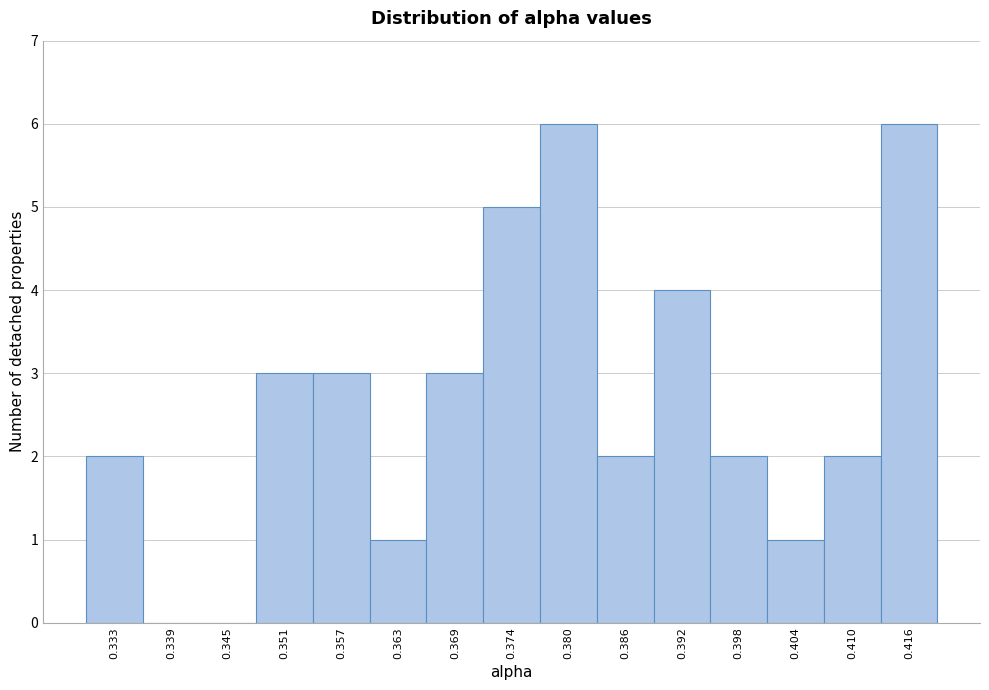

Reading left to right, list all the values displayed in this chart.

0.333=2	0.339=0	0.345=0	0.351=3	0.357=3	0.363=1	0.369=3	0.374=5	0.380=6	0.386=2	0.392=4	0.398=2	0.404=1	0.410=2	0.416=6